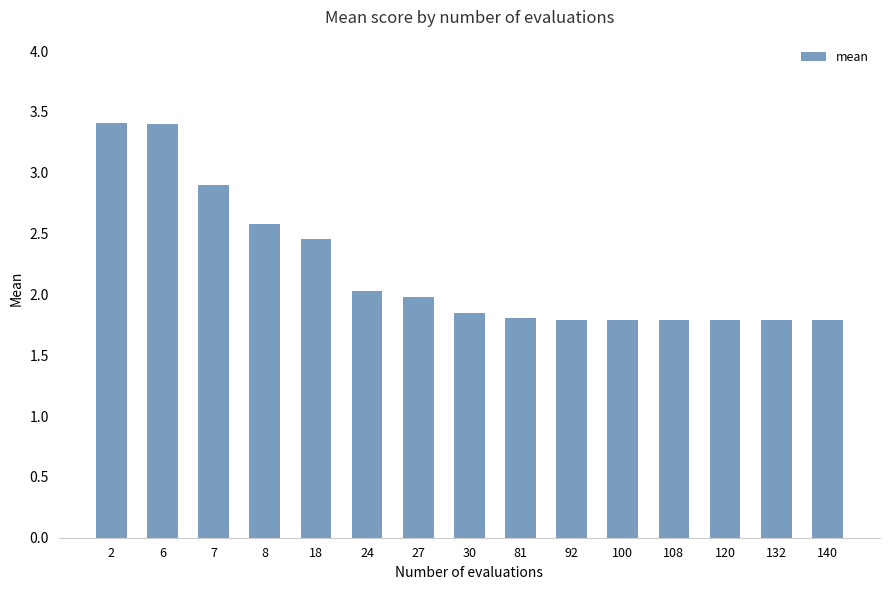

What is the average value?

2.2